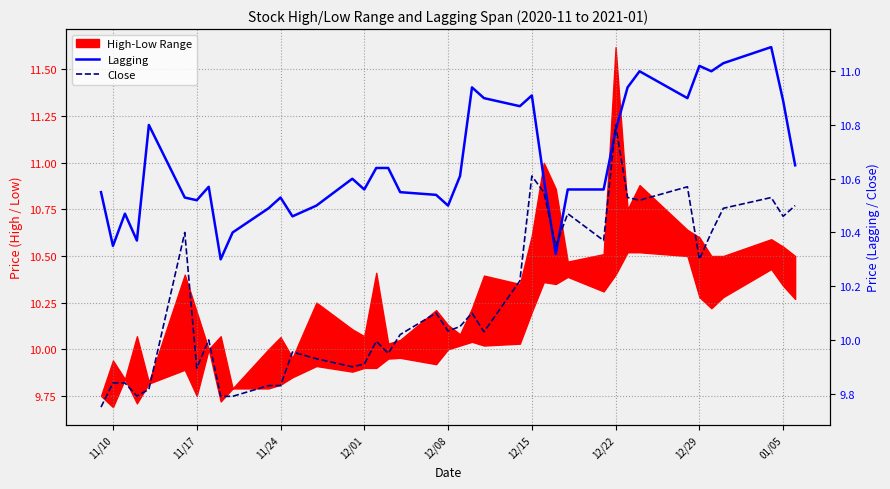

After their last crossing, which series has the higher values: Close or Lagging?

Lagging